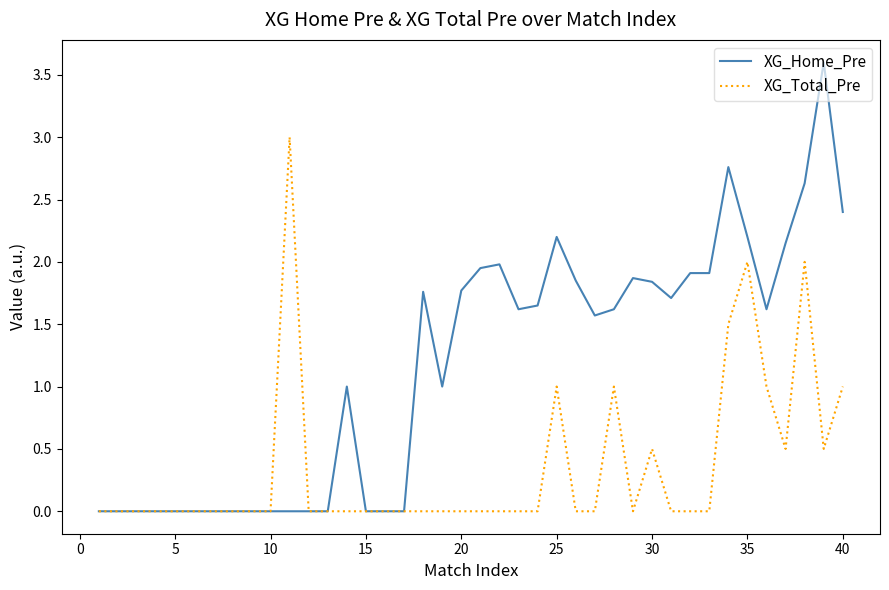

Which series has the largest total across all categories?

XG_Home_Pre